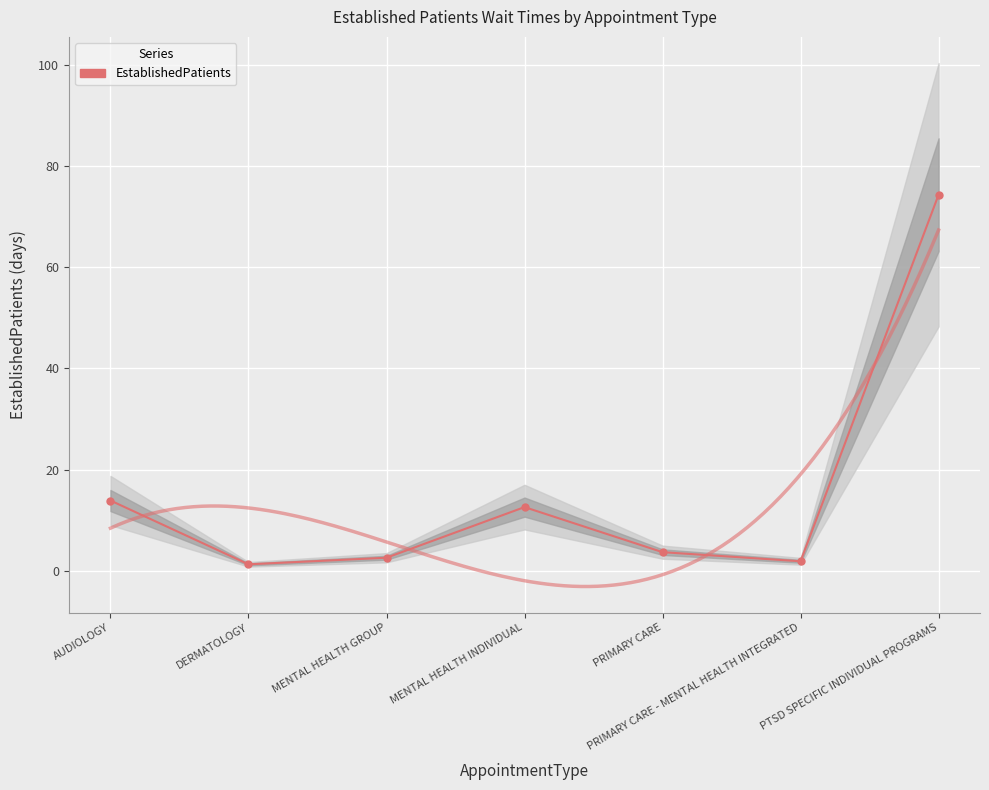

What is the value of the 6th point from the left?

1.9